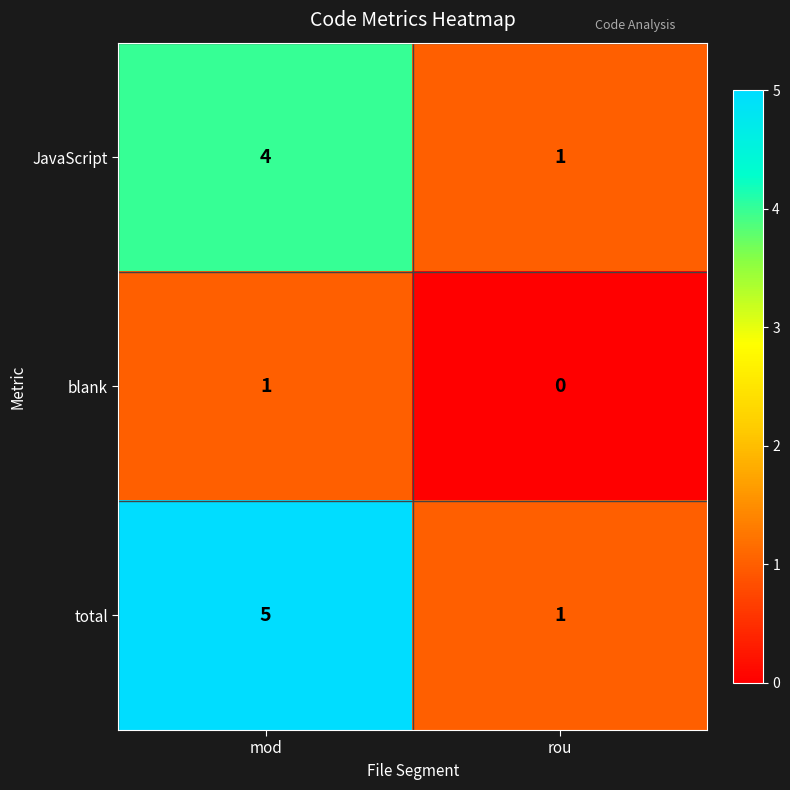

Between mod and rou, which series saw the biggest shift?

total